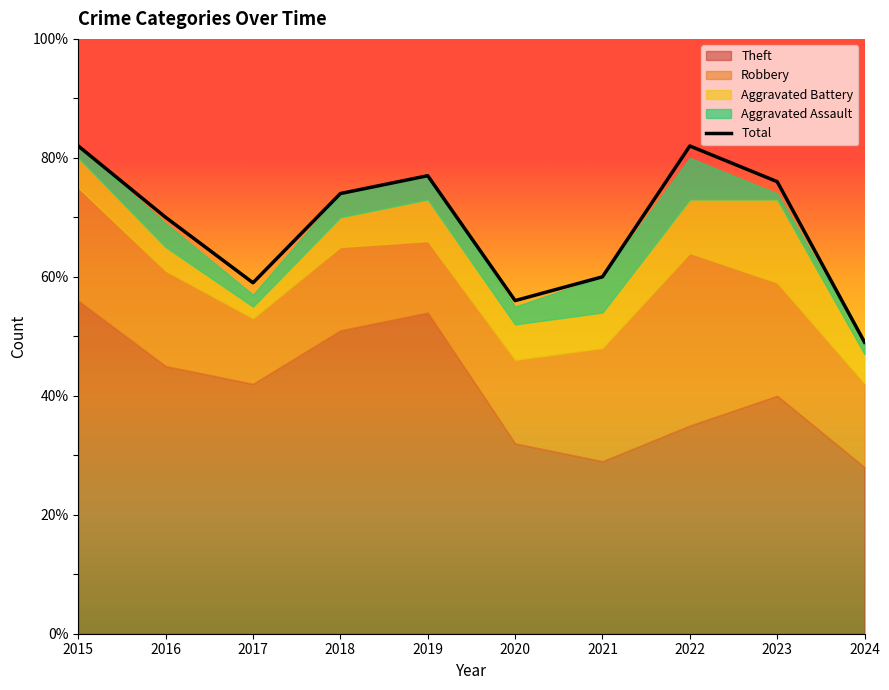

What is the difference between the maximum and minimum values?

33